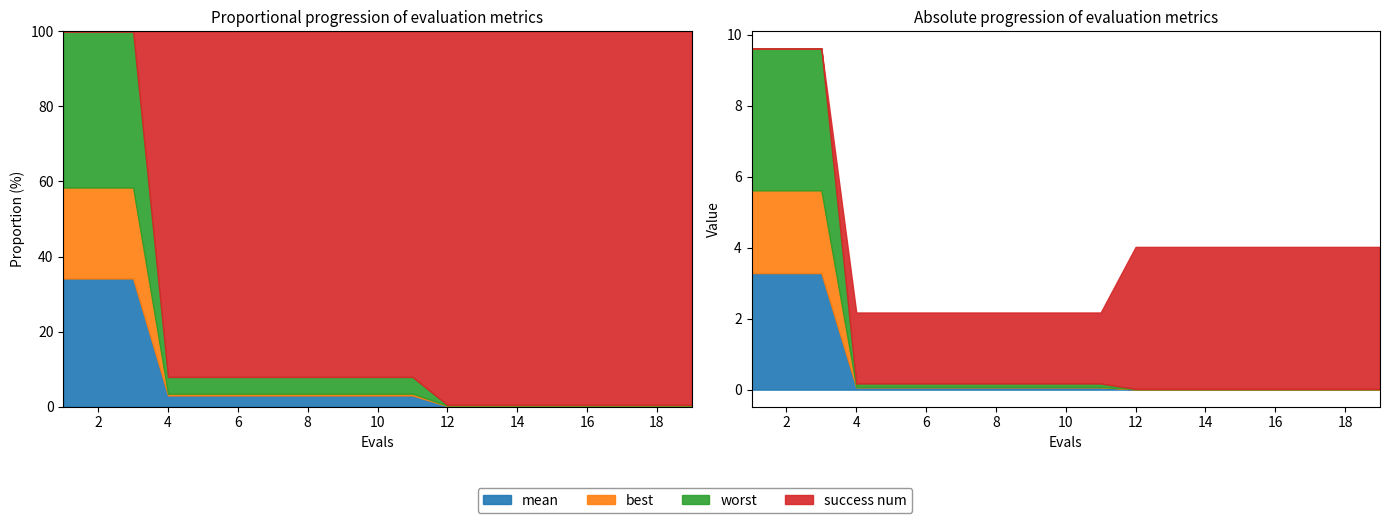

Which series has the widest spread of values?

success num